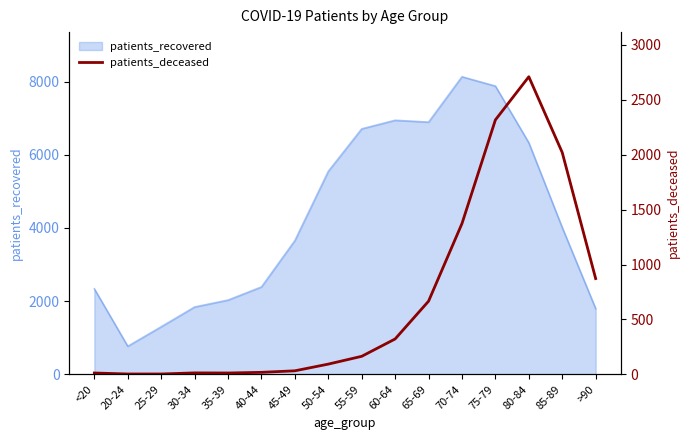

Is it true that the value at 65-69 is 349?

False